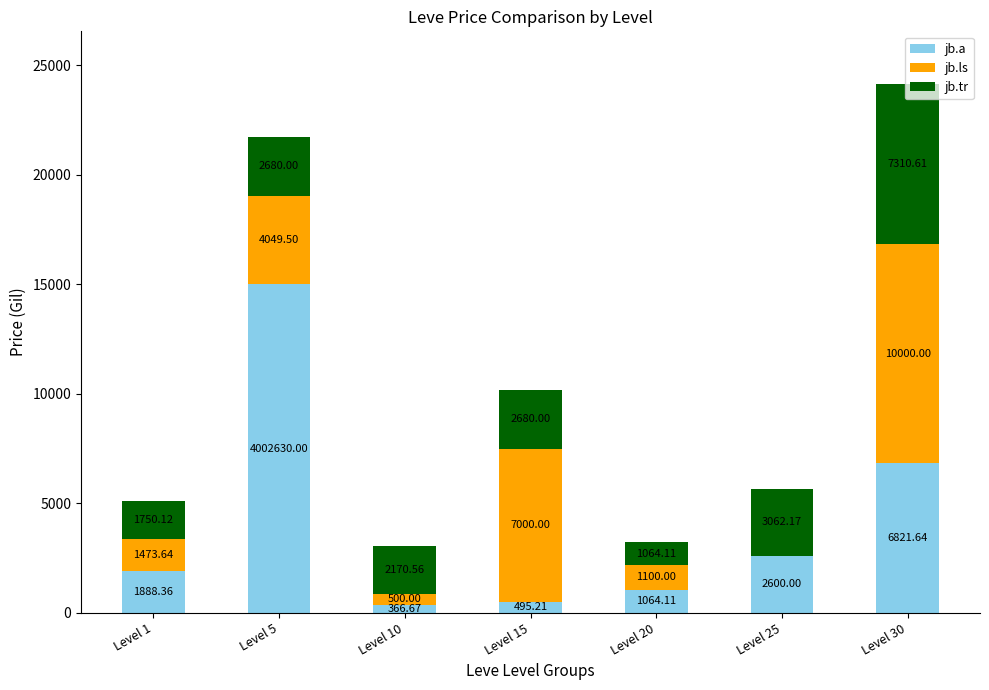

At which category is the sum across all series the highest?

Level 30